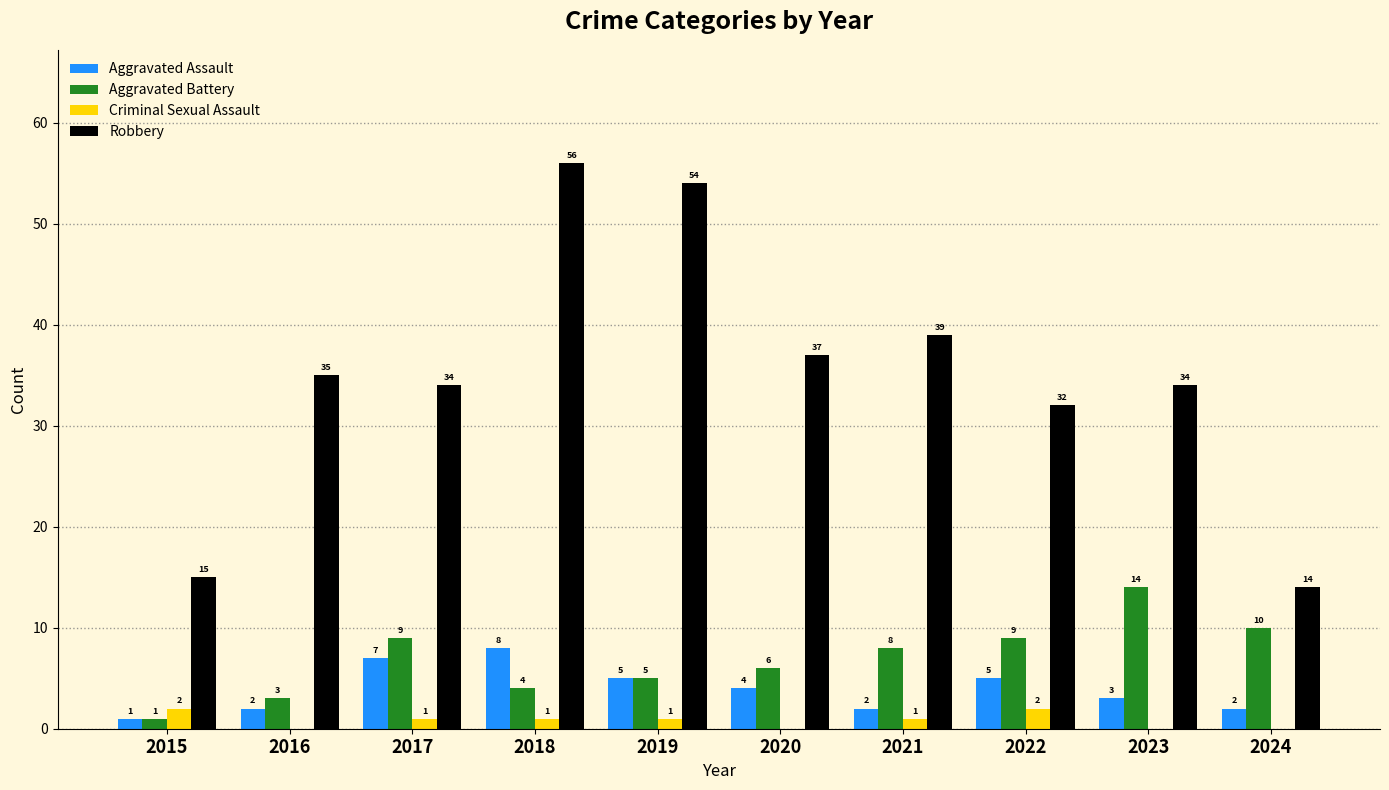

Count the Criminal Sexual Assault values in the range 0 to 1.

8